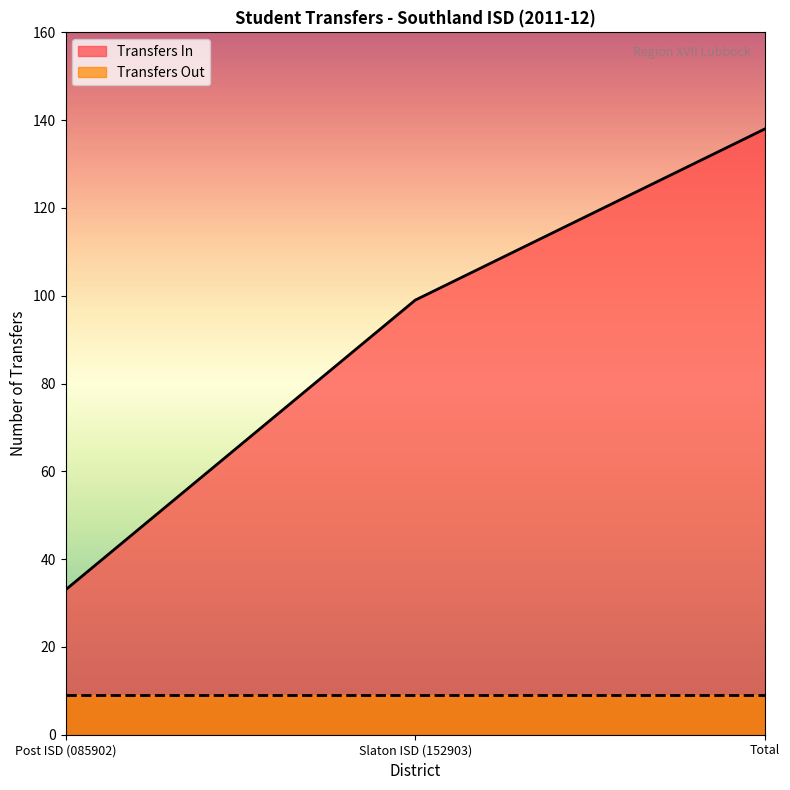

What is the label of the 1st point from the left?

Post ISD (085902)